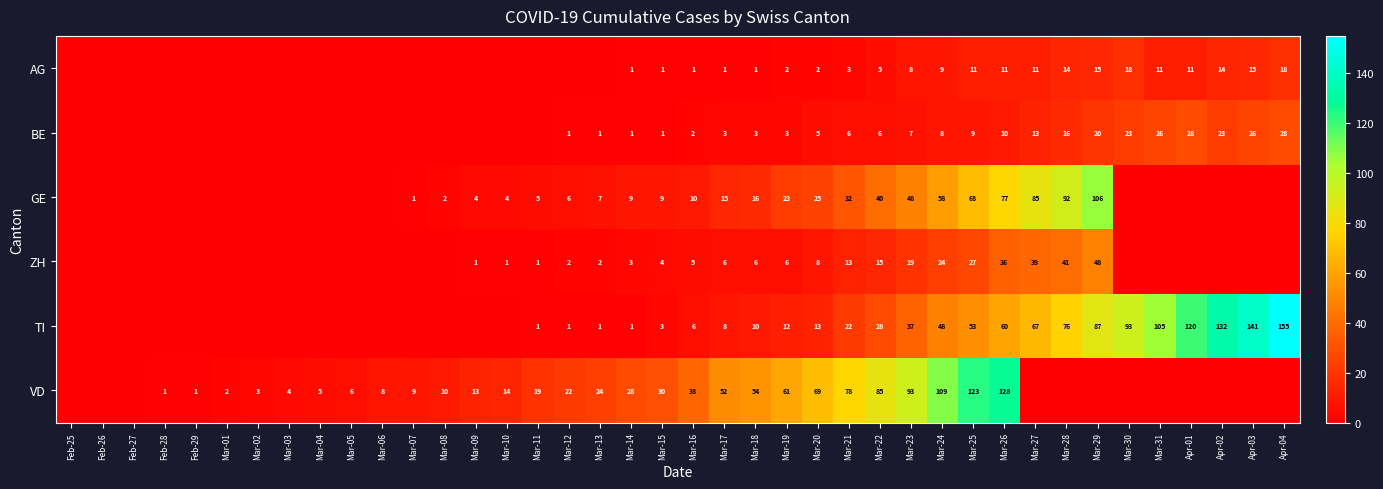

What is the difference between the VD values at Mar-04 and Mar-14?

23